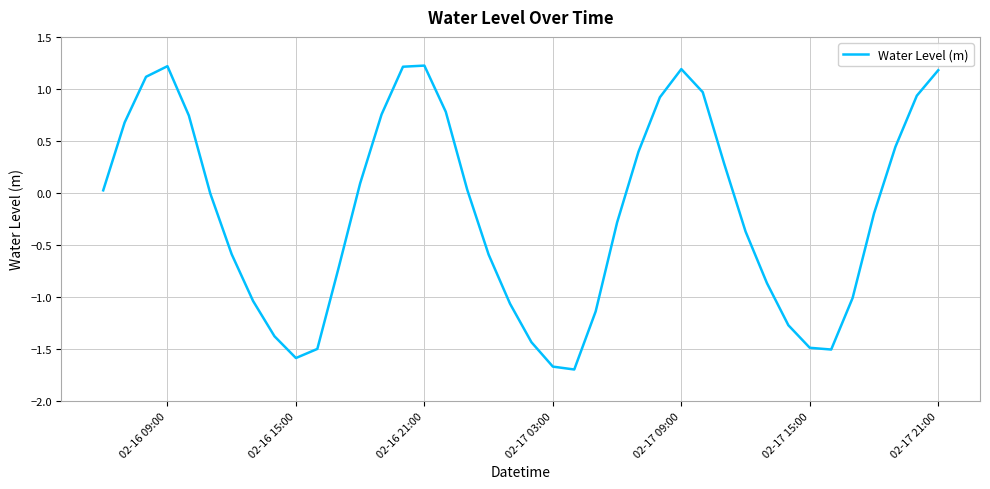

What is the difference between the maximum and minimum values?

2.9